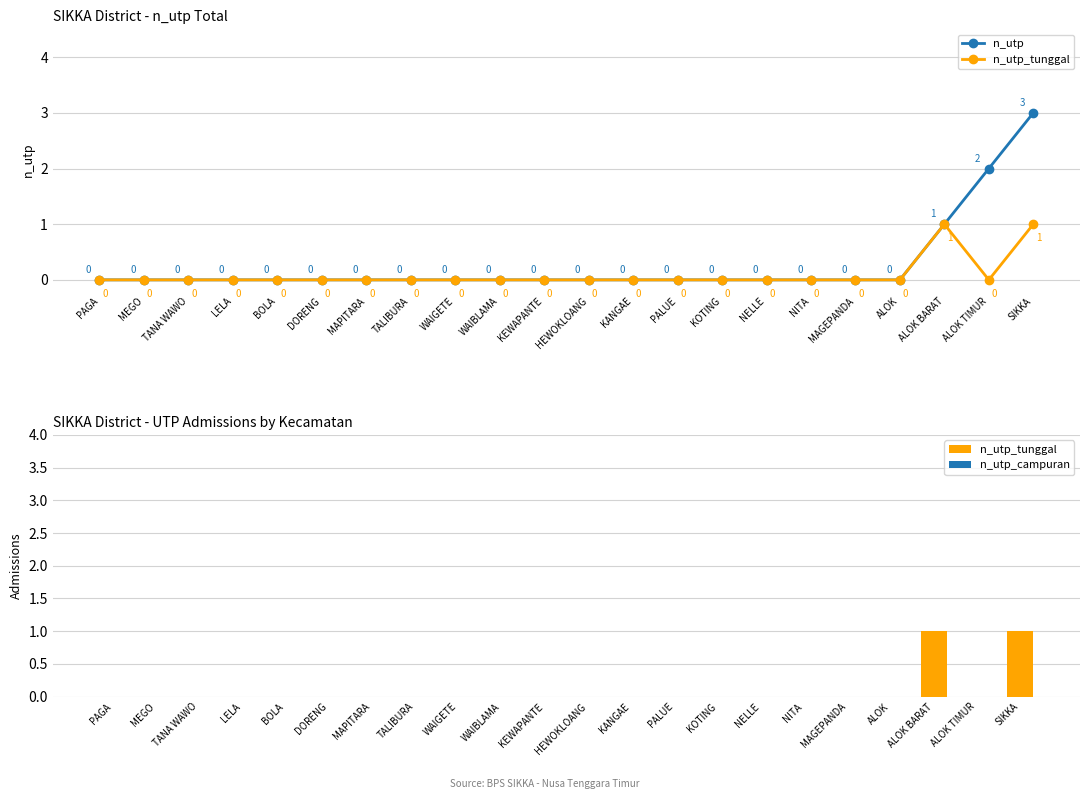

What is the difference between the second highest and minimum values in the n_utp series?

2